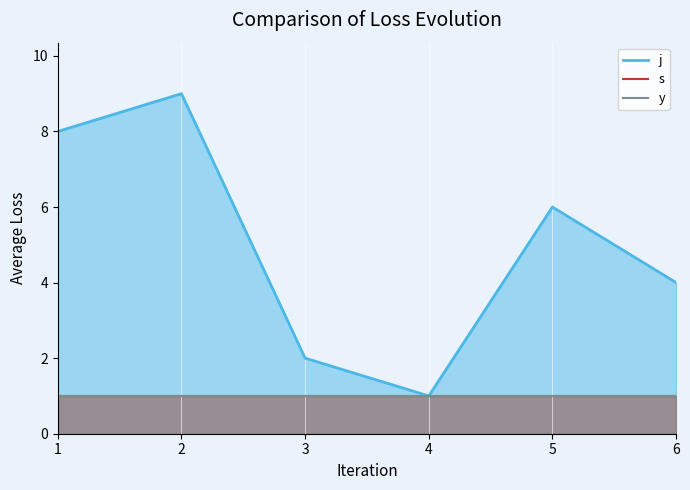

What is the minimum value shown in the chart?

1